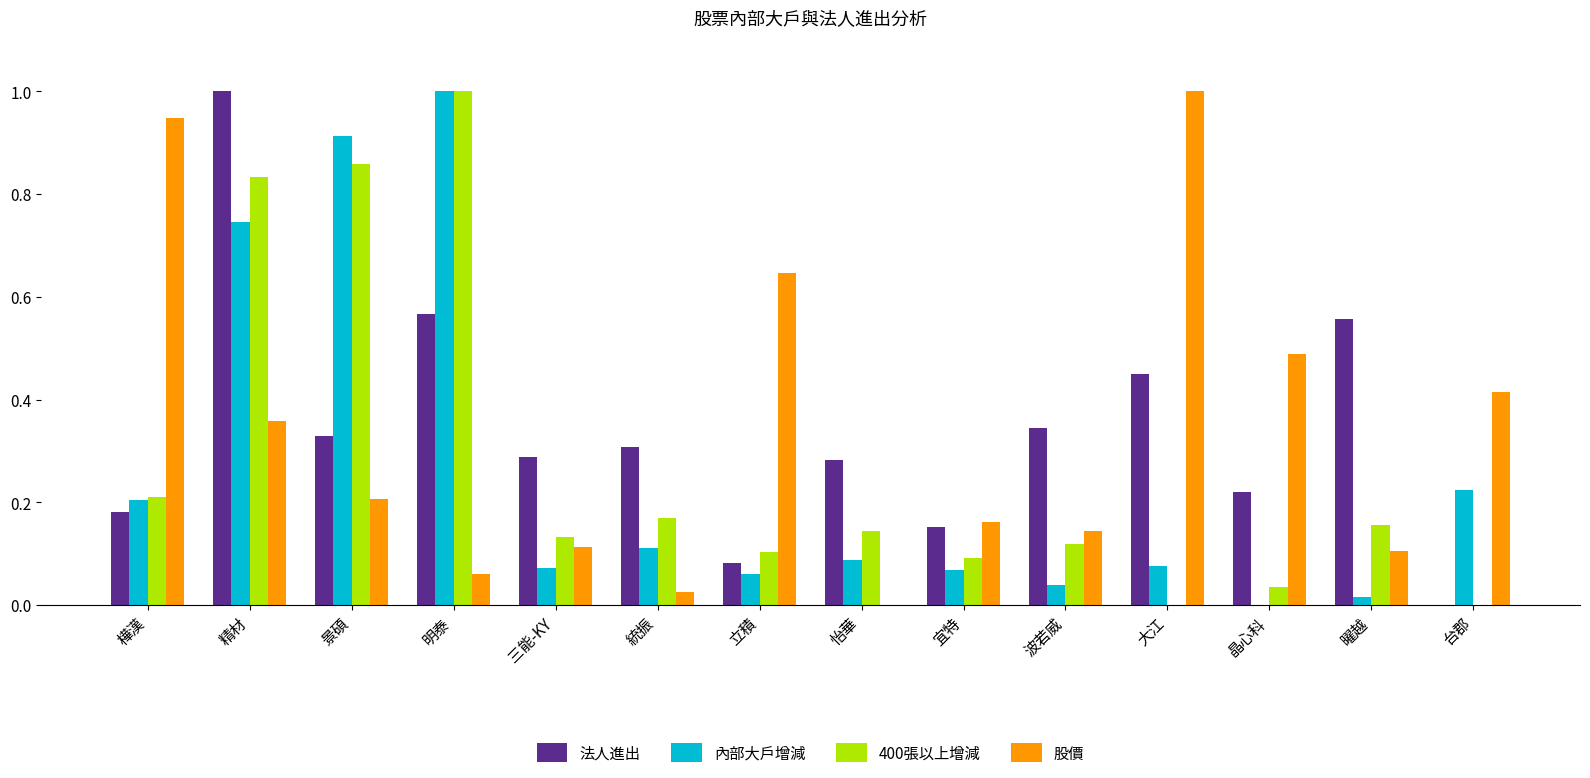

The value of 內部大戶增減 at 三能-KY is 0.1. True or false?

True